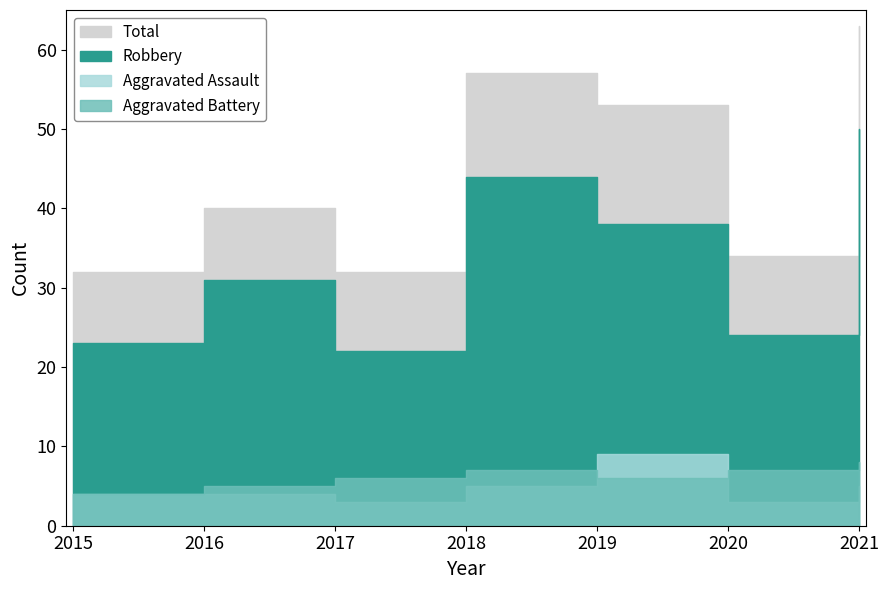

Is the value of Aggravated Assault at 2016 greater than the value of Total at 2017?

No